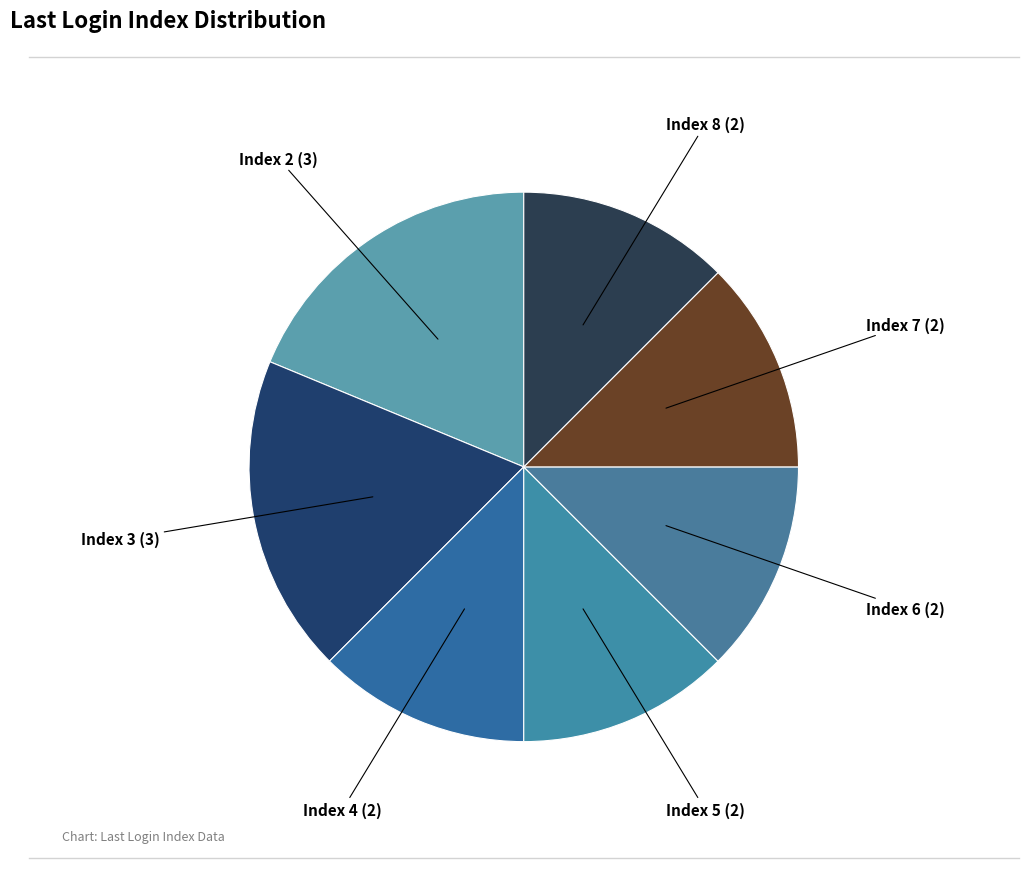

True or false: Index 6 accounts for 3% of the total.

False